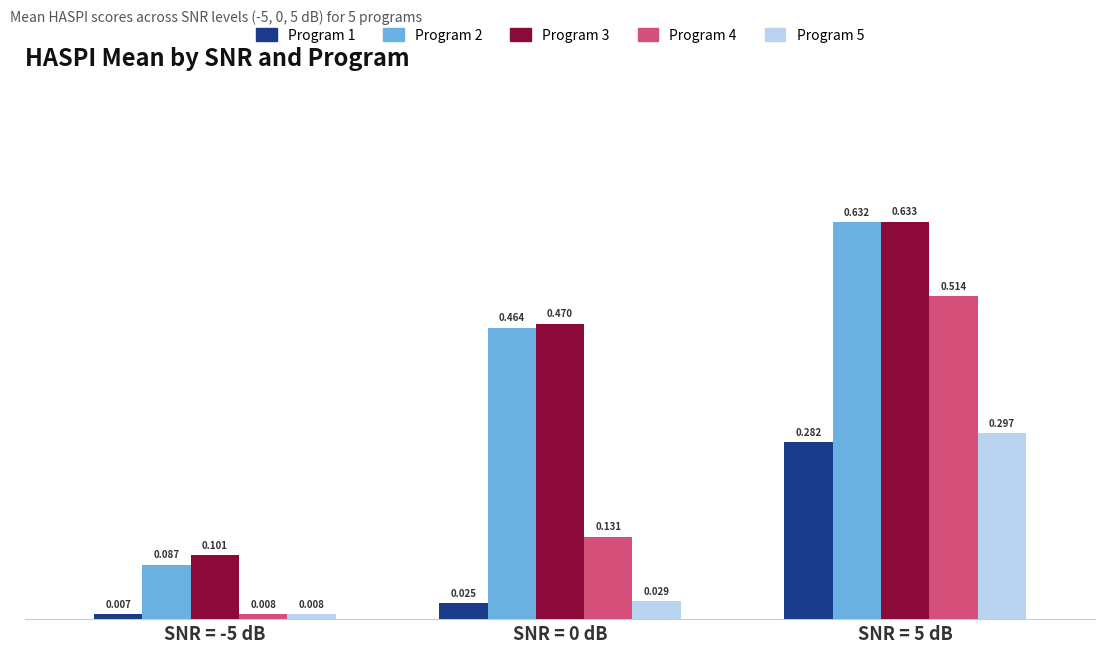

Is the value of Program 4 at SNR = 0 dB greater than the value of Program 1 at SNR = 5 dB?

No